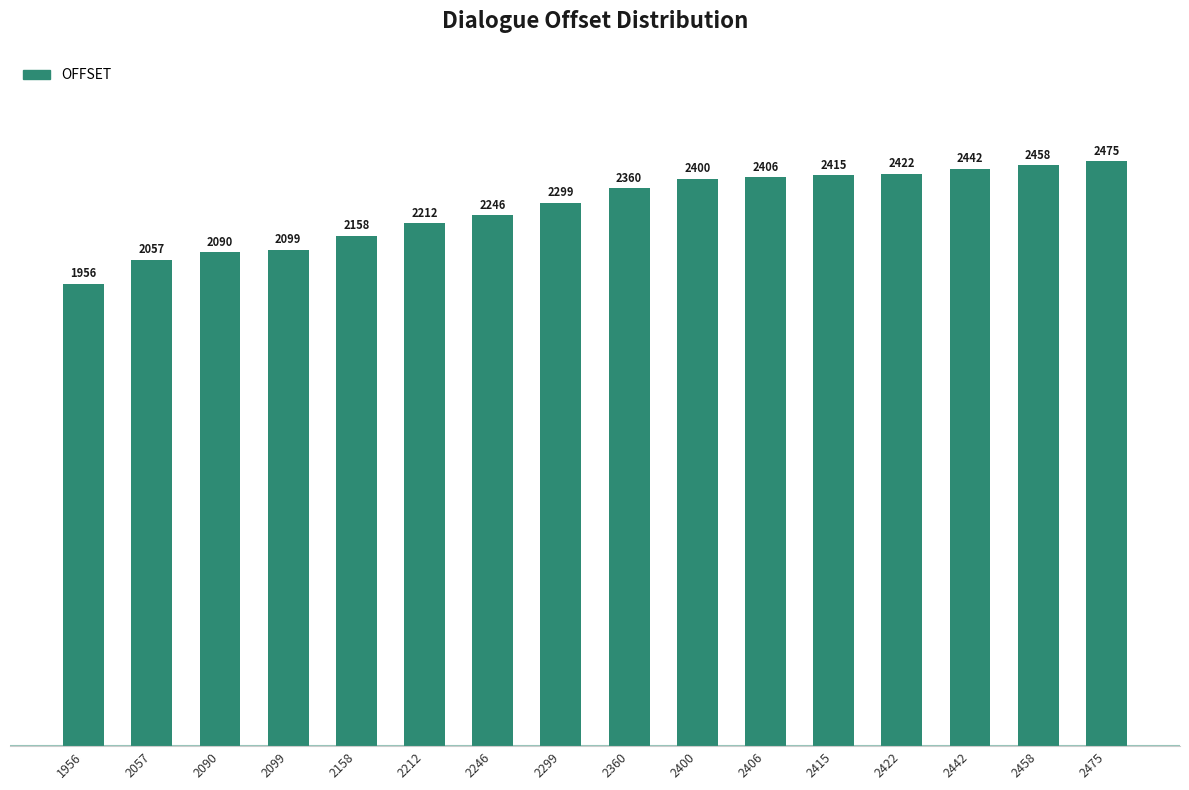

How many series are shown in this chart?

1